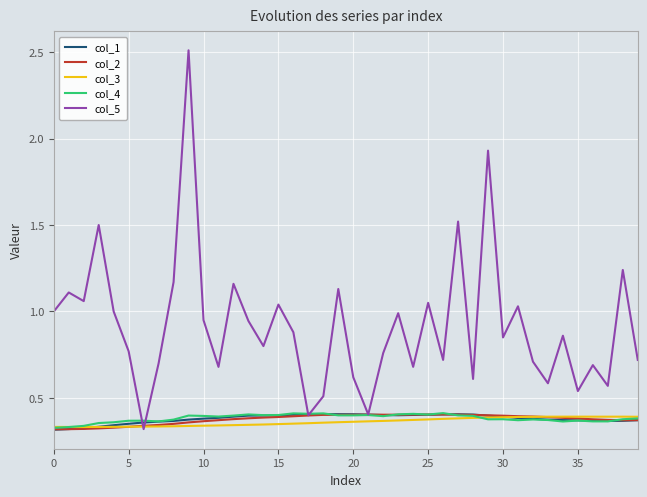

Which series has the largest range (max minus min)?

col_5